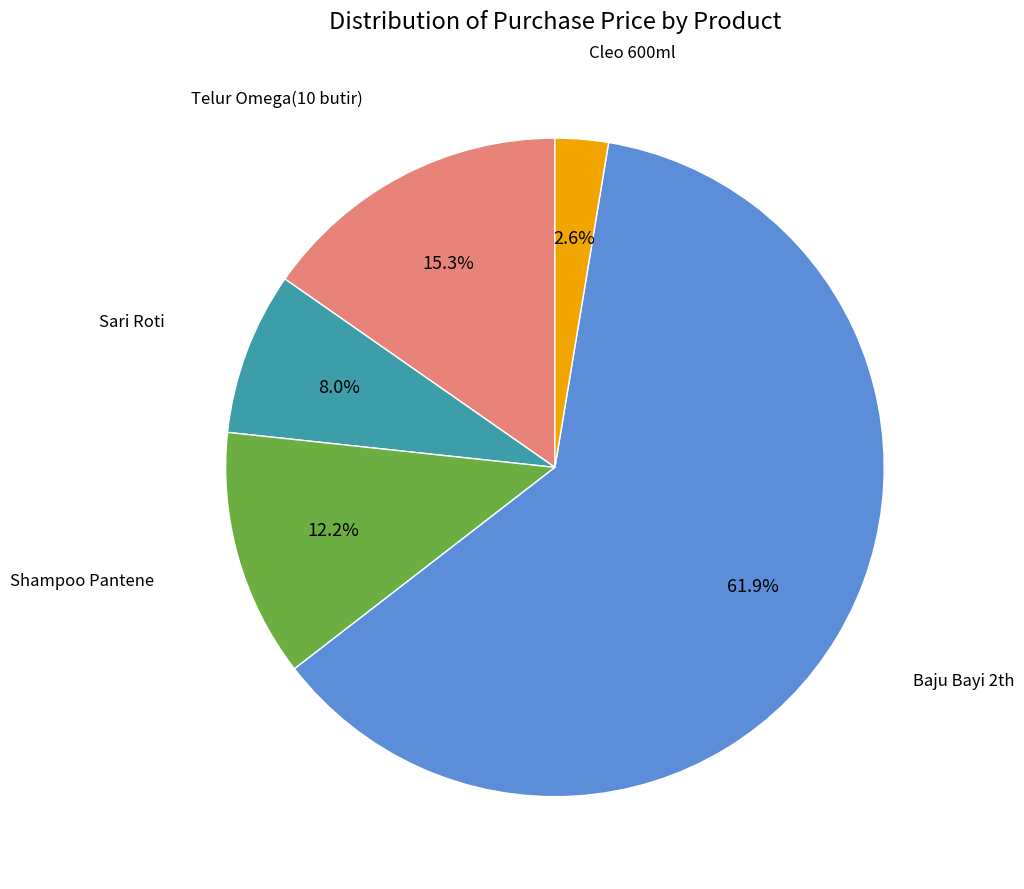

Does any single category account for the majority?

Yes